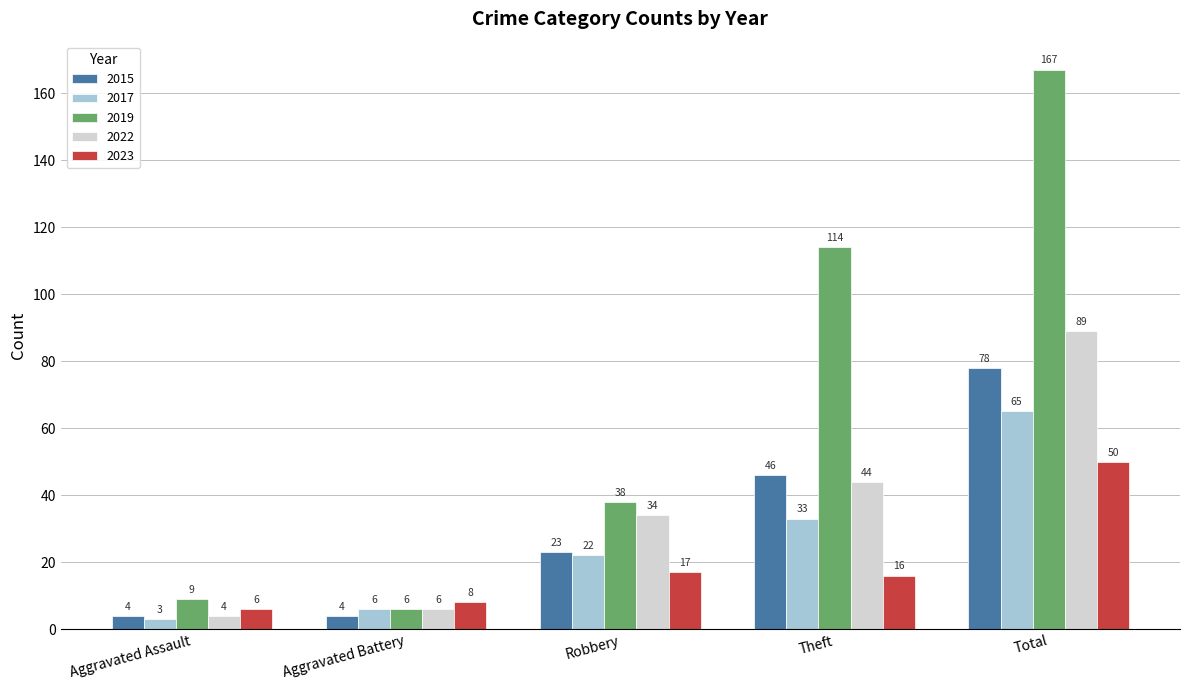

Reading right to left, extract all data points from this chart.

2015: Total=78	Theft=46	Robbery=23	Aggravated Battery=4	Aggravated Assault=4
2017: Total=65	Theft=33	Robbery=22	Aggravated Battery=6	Aggravated Assault=3
2019: Total=167	Theft=114	Robbery=38	Aggravated Battery=6	Aggravated Assault=9
2022: Total=89	Theft=44	Robbery=34	Aggravated Battery=6	Aggravated Assault=4
2023: Total=50	Theft=16	Robbery=17	Aggravated Battery=8	Aggravated Assault=6